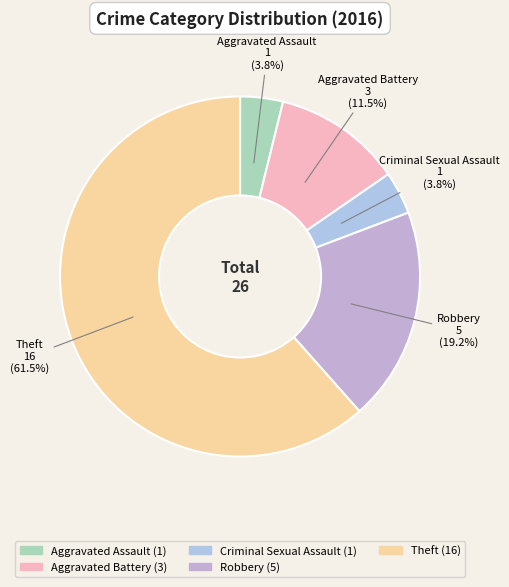

Combined, what portion of the pie is Theft and Criminal Sexual Assault?

65.4%